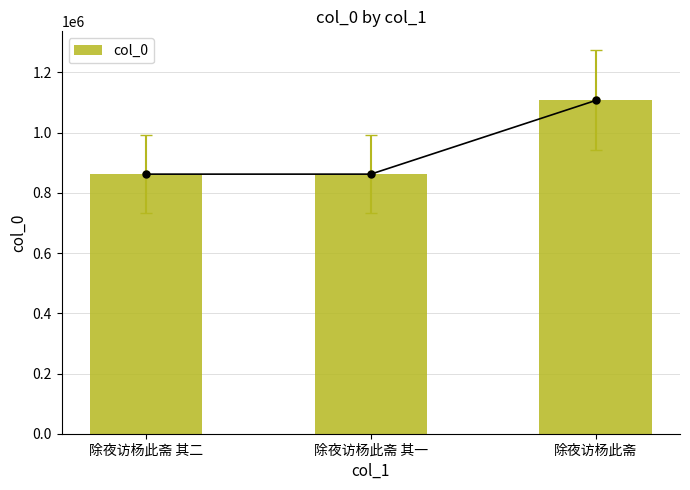

What is the sum of the values at 除夜访杨此斋 and 除夜访杨此斋 其二?

1968878